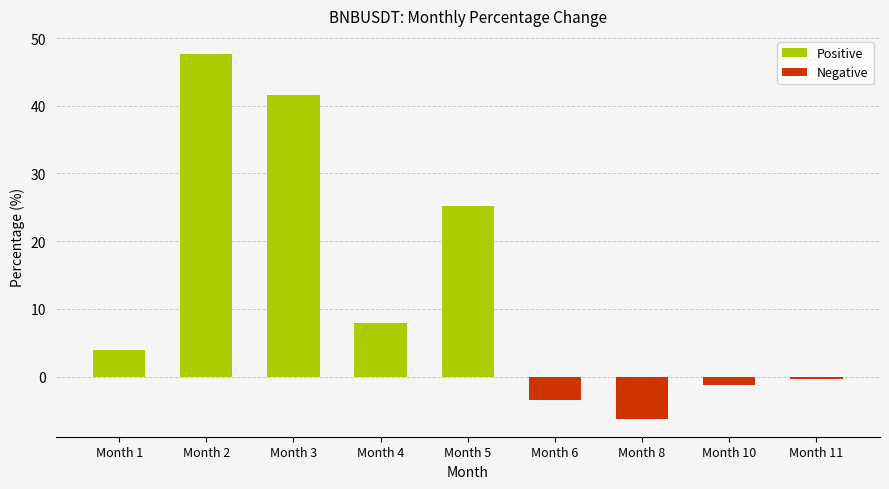

What is the difference between the maximum and minimum values?

53.8